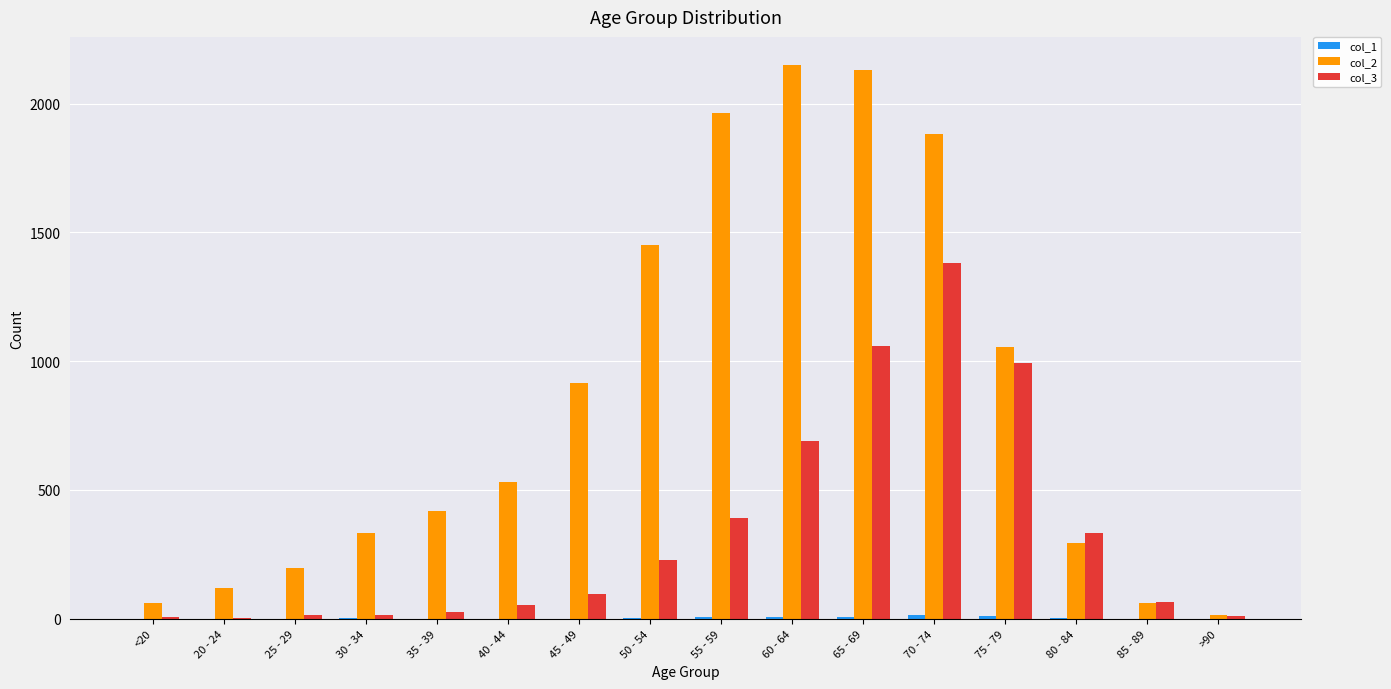

Which series has the largest total across all categories?

col_2